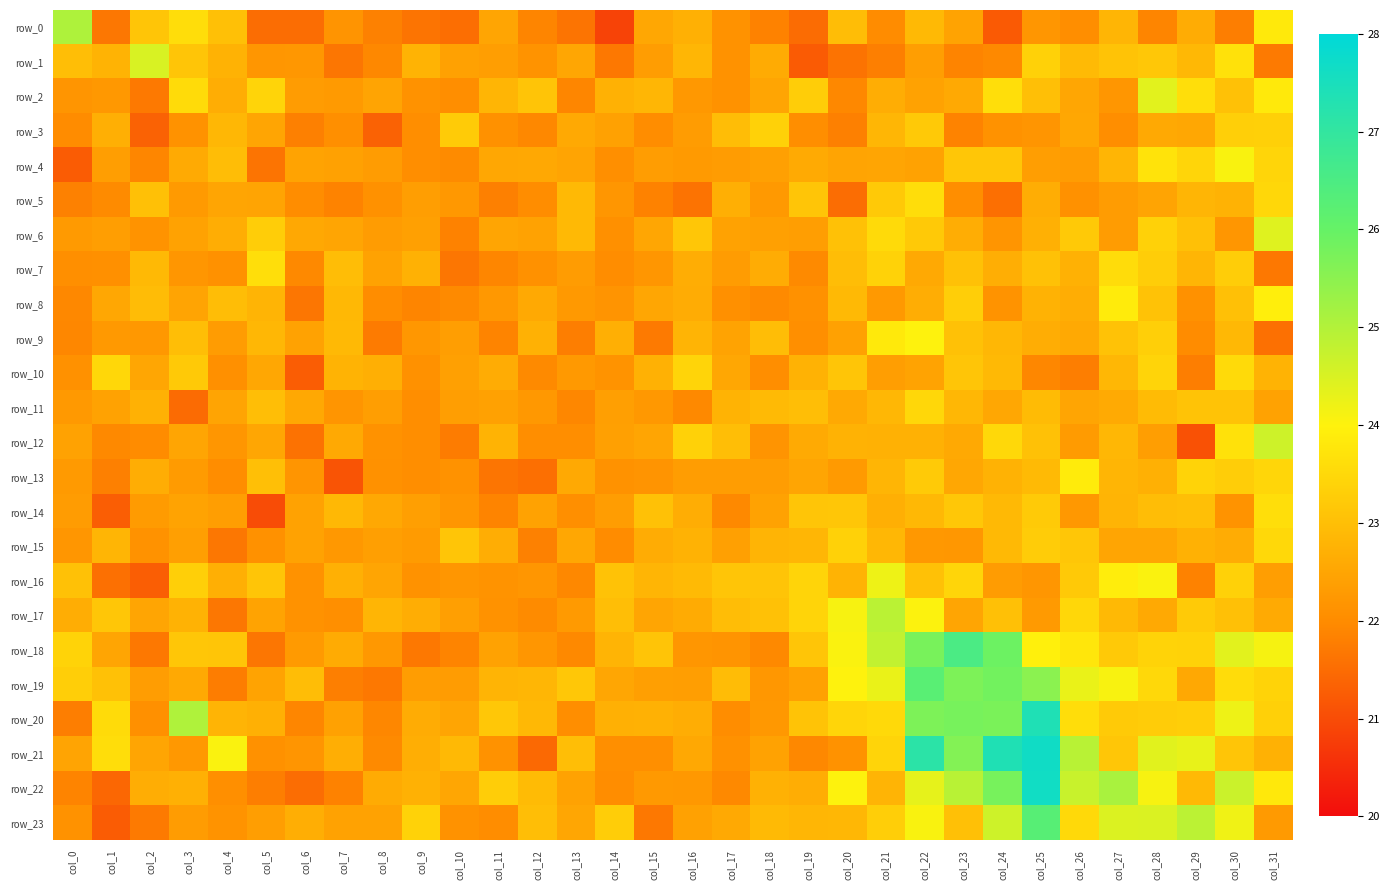

What is the maximum value shown in the chart?

27.7